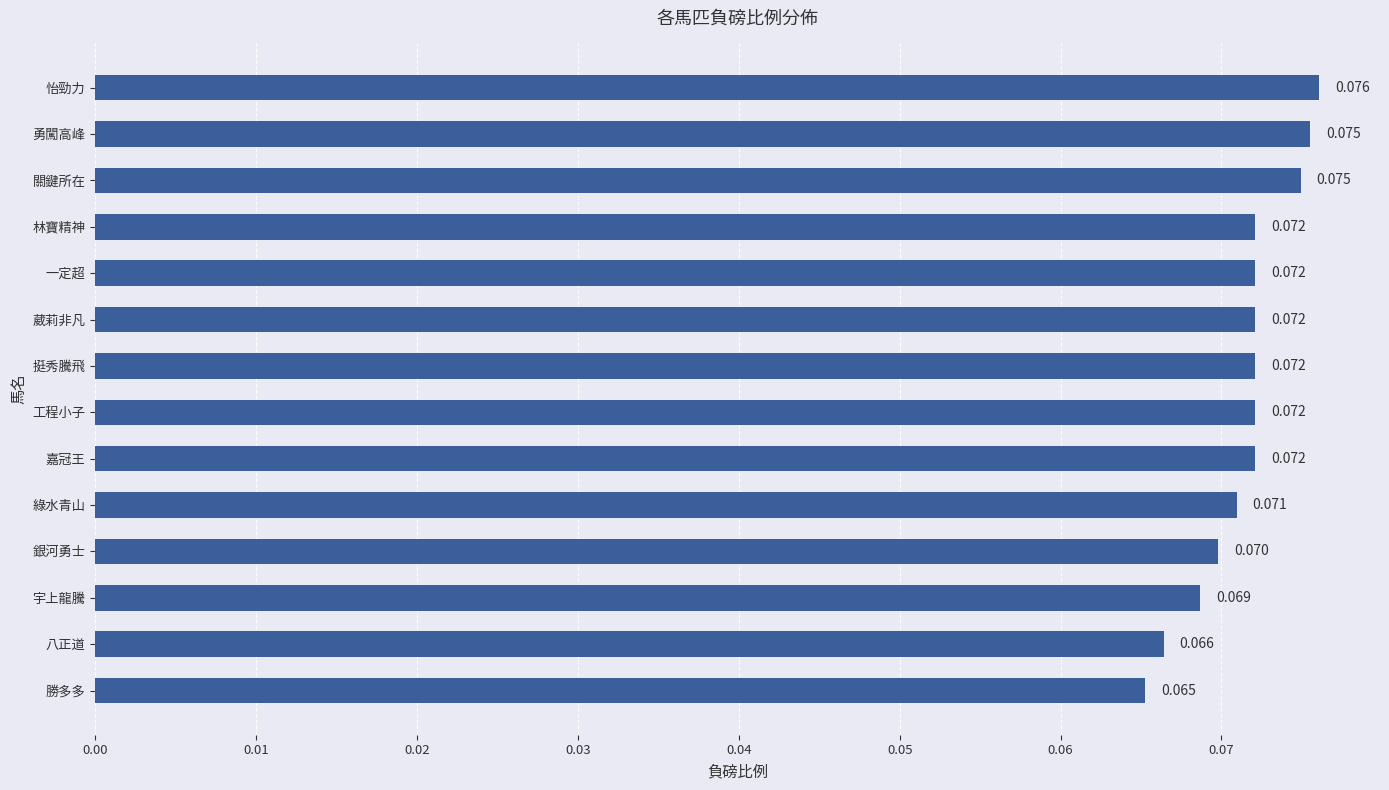

At which label is the value closest to 0?

勝多多